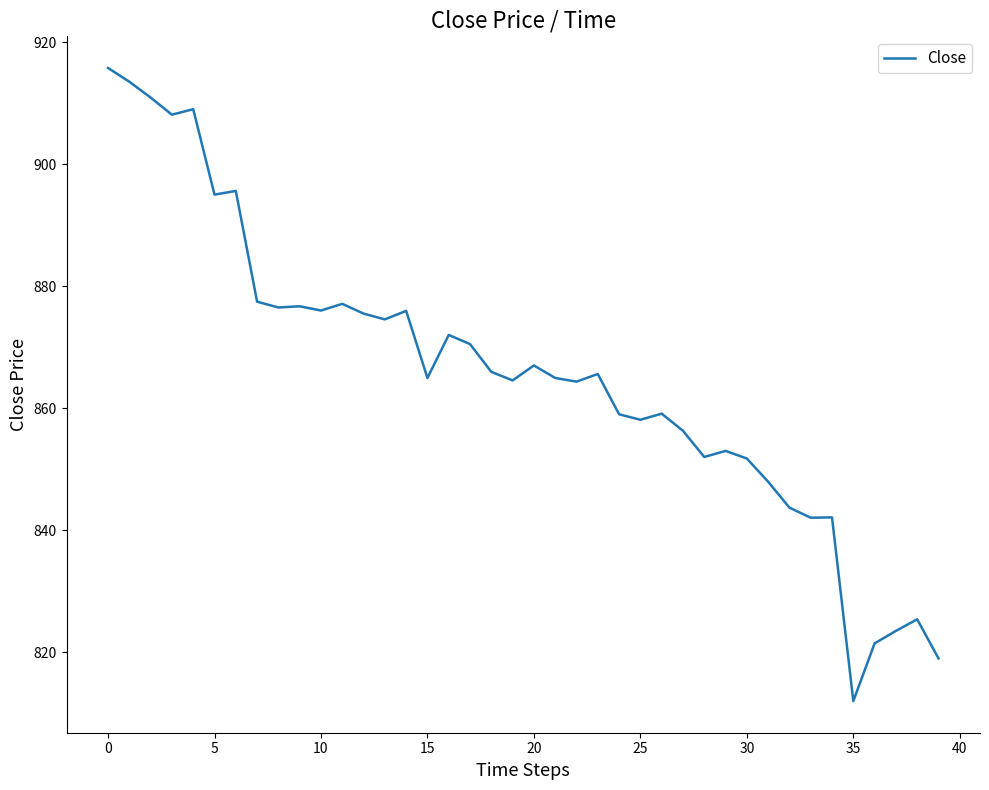

What is the smallest value displayed?

812.0